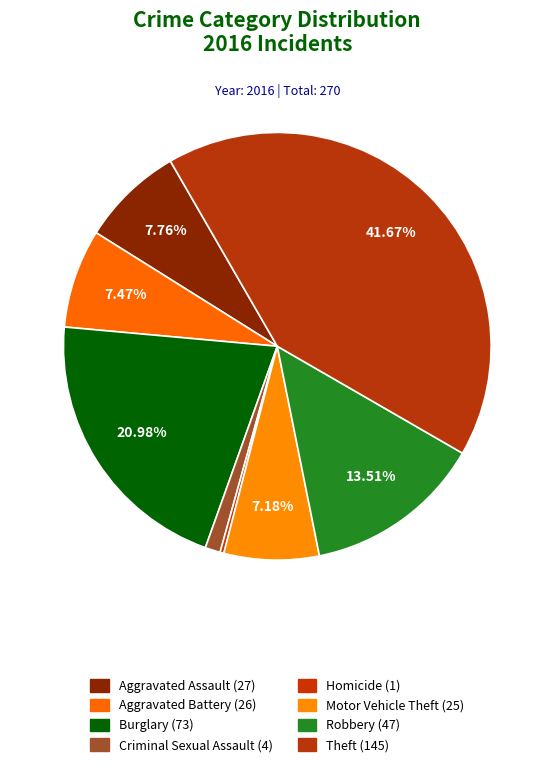

How many slices are in this pie chart?

8